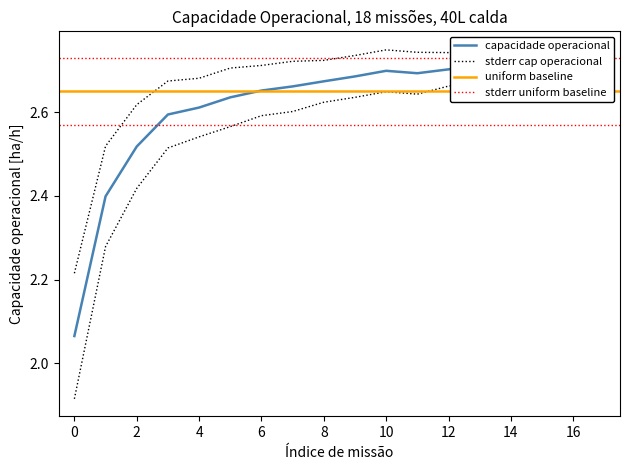

Is it true that Tempo de missao [h] equals 2.7 at 14?

True